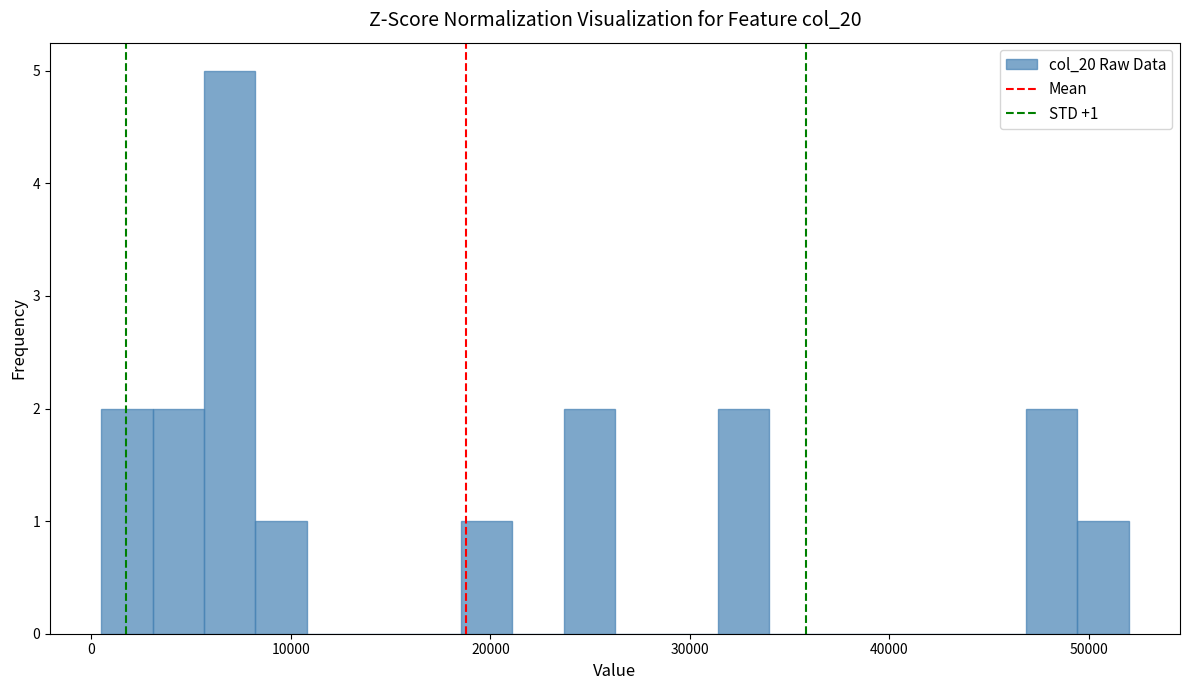

Around what value on the x-axis is the tallest bar? Give the approximate position of its centre, as read against the axis.

7000